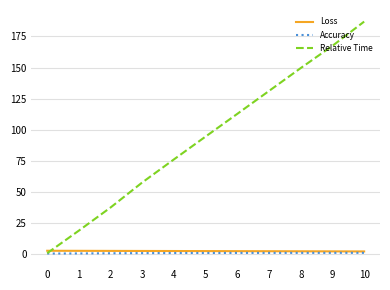

Is this an area chart (filled region under the line)?

No